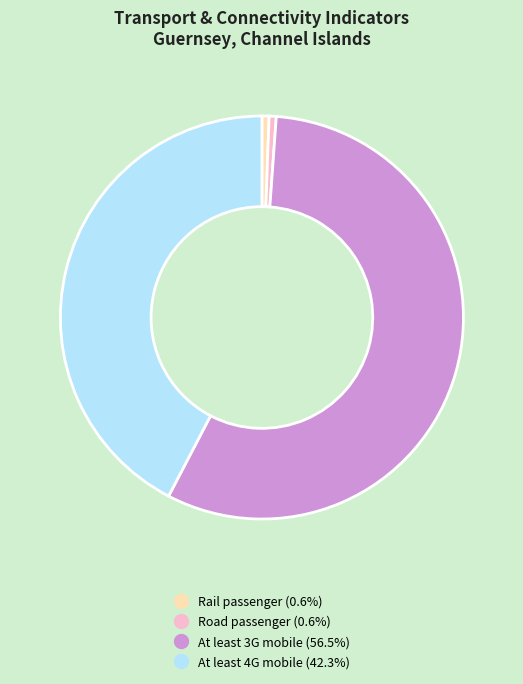

Does any single category account for the majority?

Yes